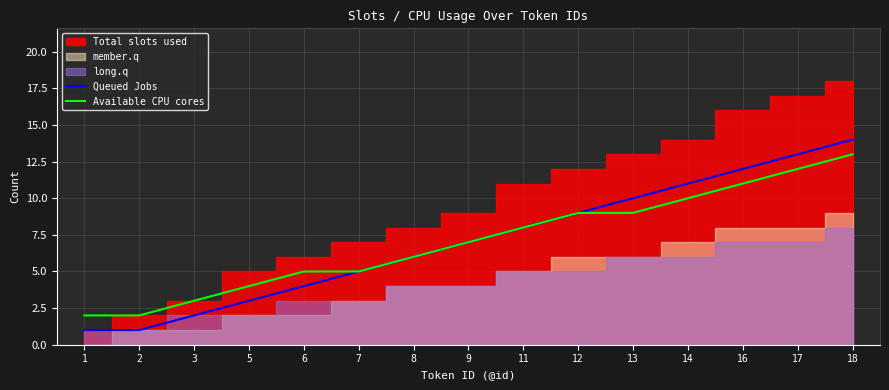

Is the value of Queued Jobs at 11 greater than the value of Available CPU cores at 12?

No